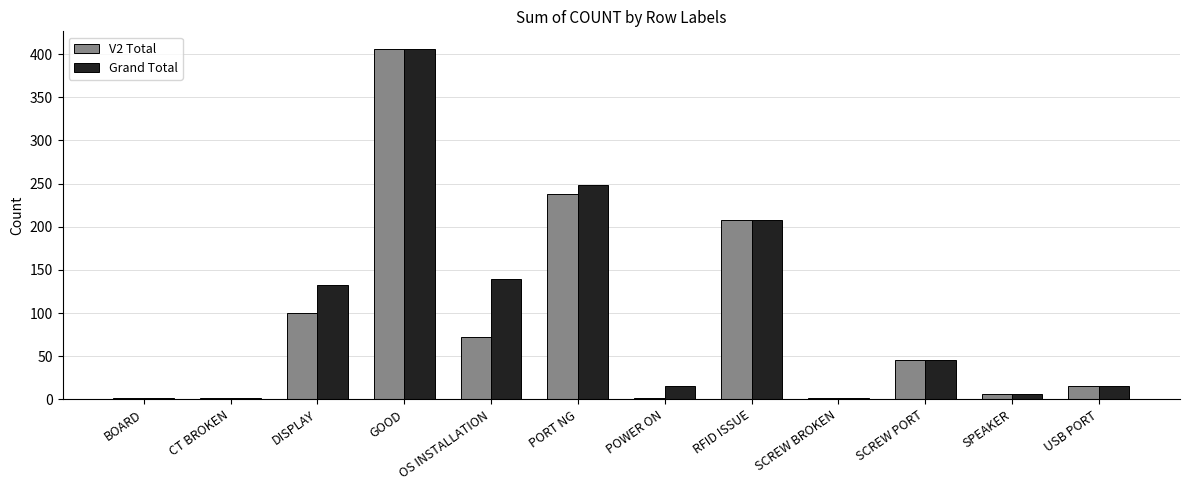

At which category is the sum across all series the highest?

GOOD